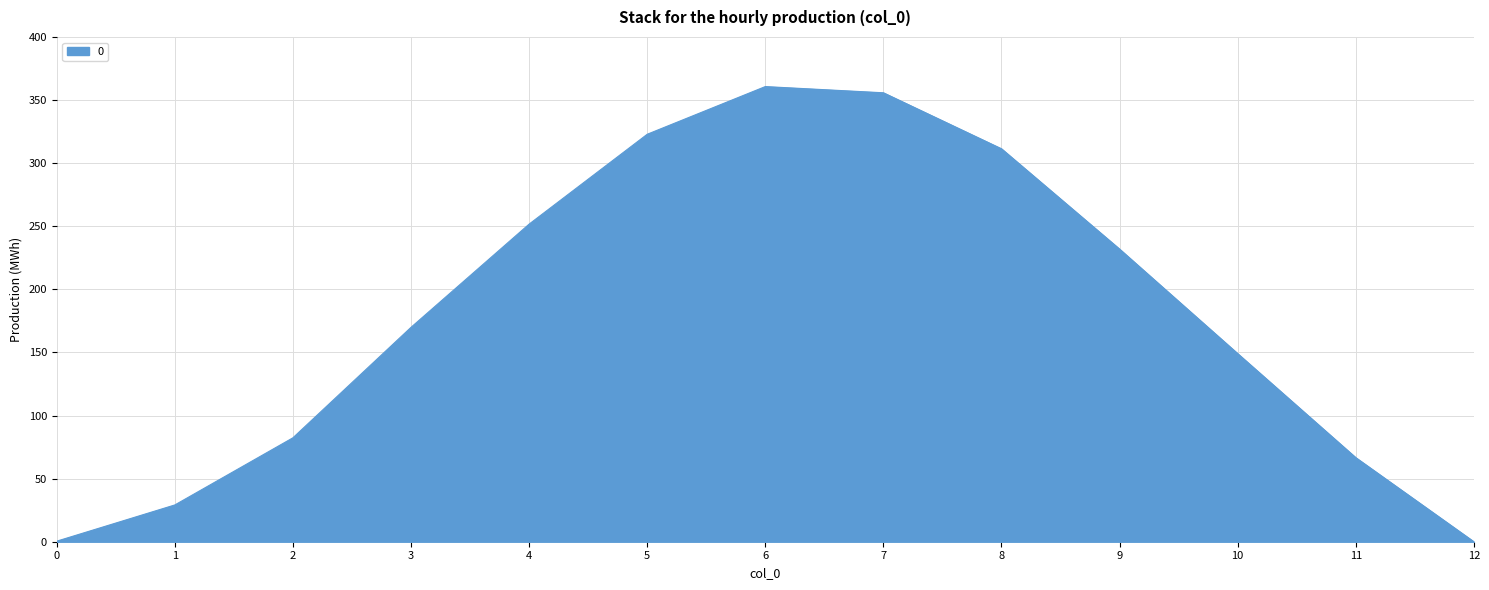

What is the difference between the values at 11 and 6?

294.0